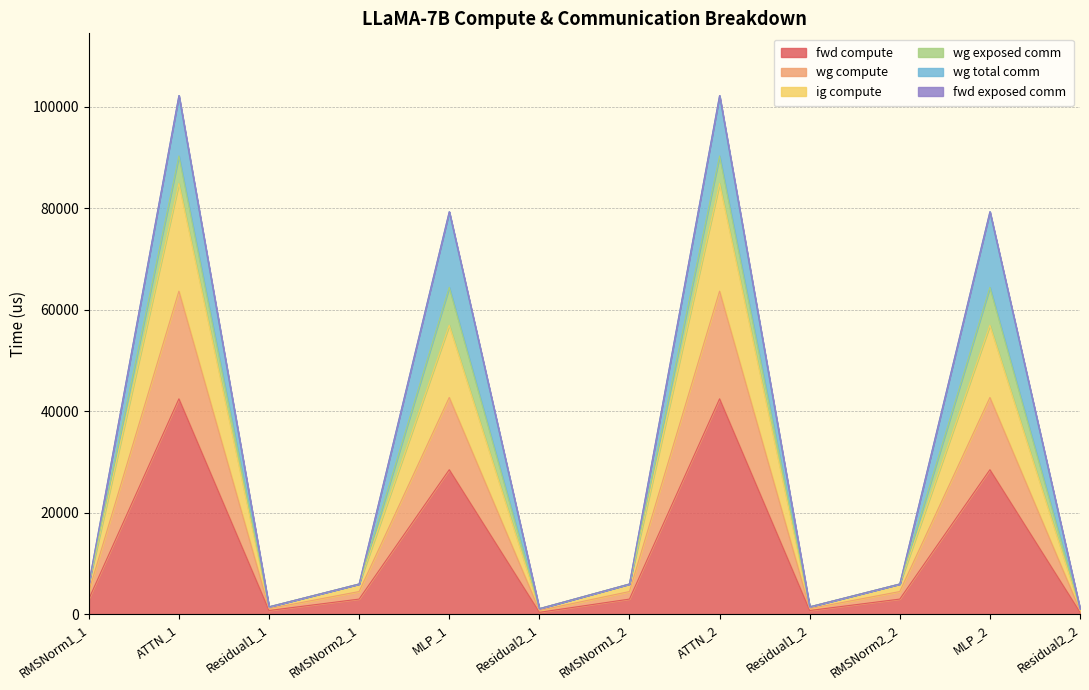

Which category has the highest value in the fwd compute series?

ATTN_1